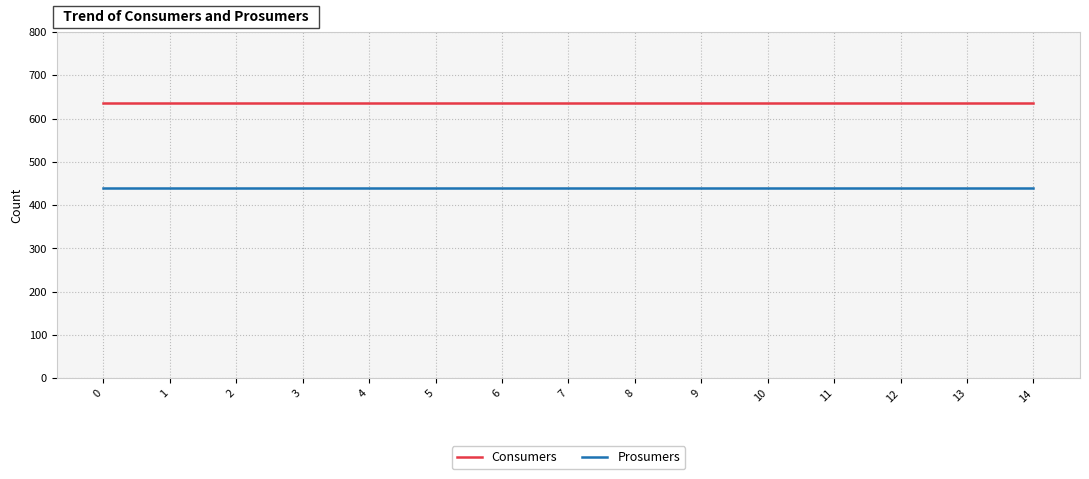

What is the spread (max minus min) of values at 1?

195